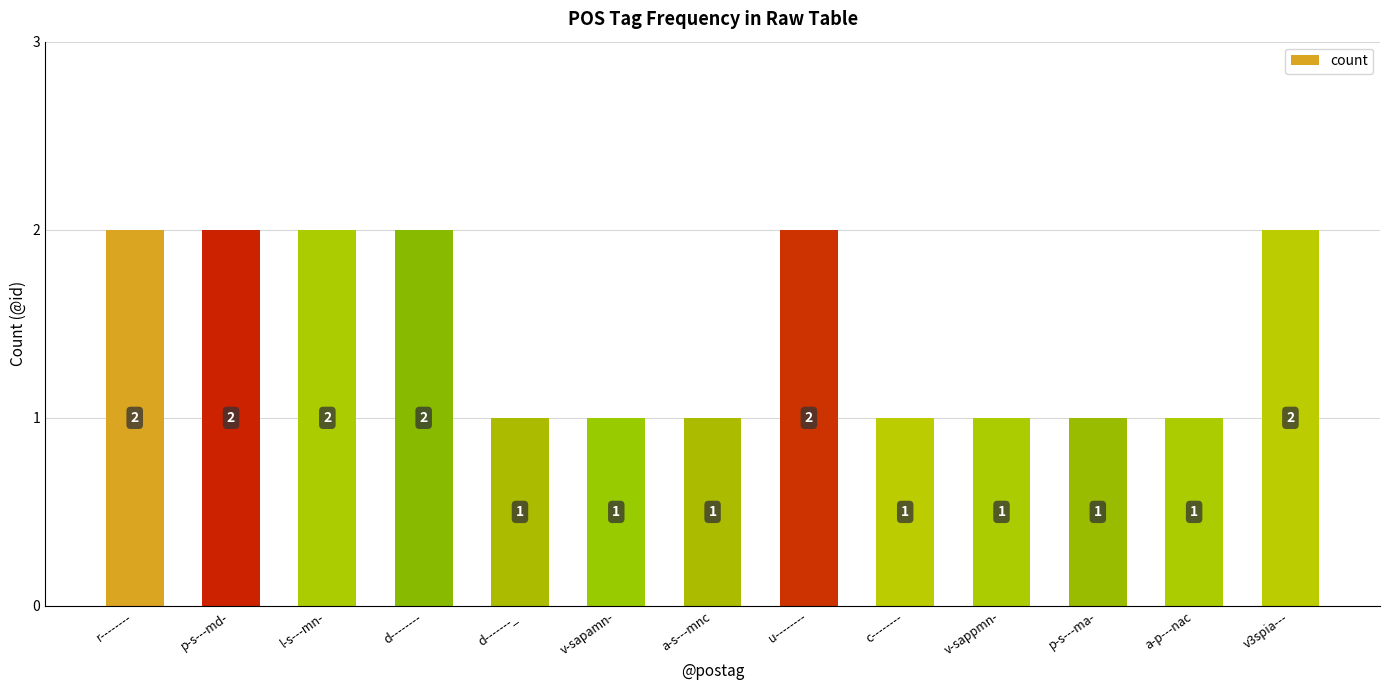

What is the greatest value displayed?

2